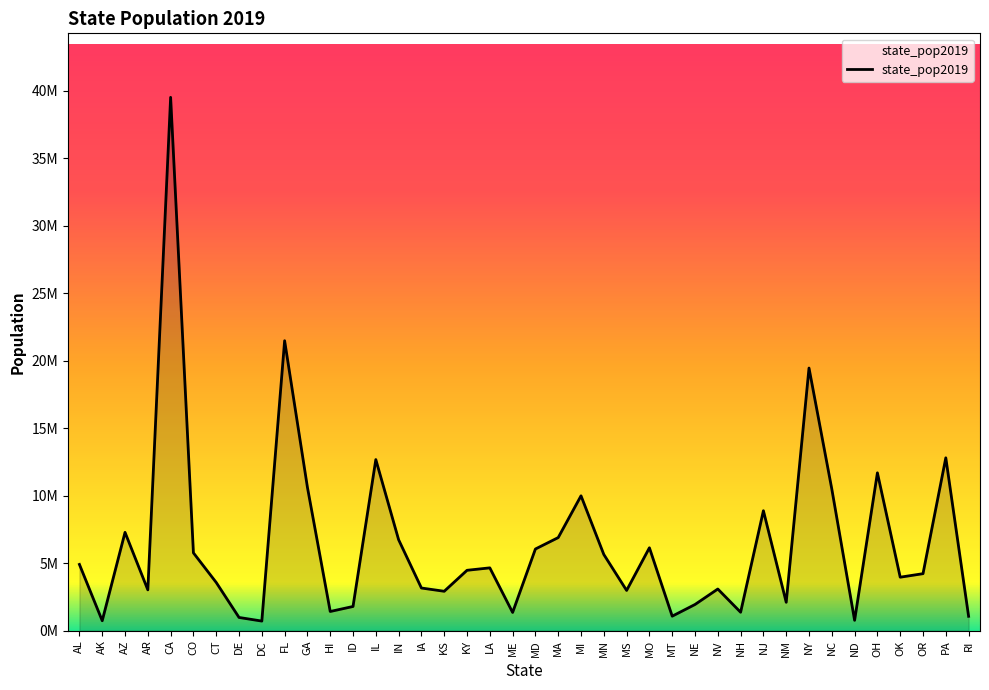

Does the chart display data point markers on the line(s)?

No